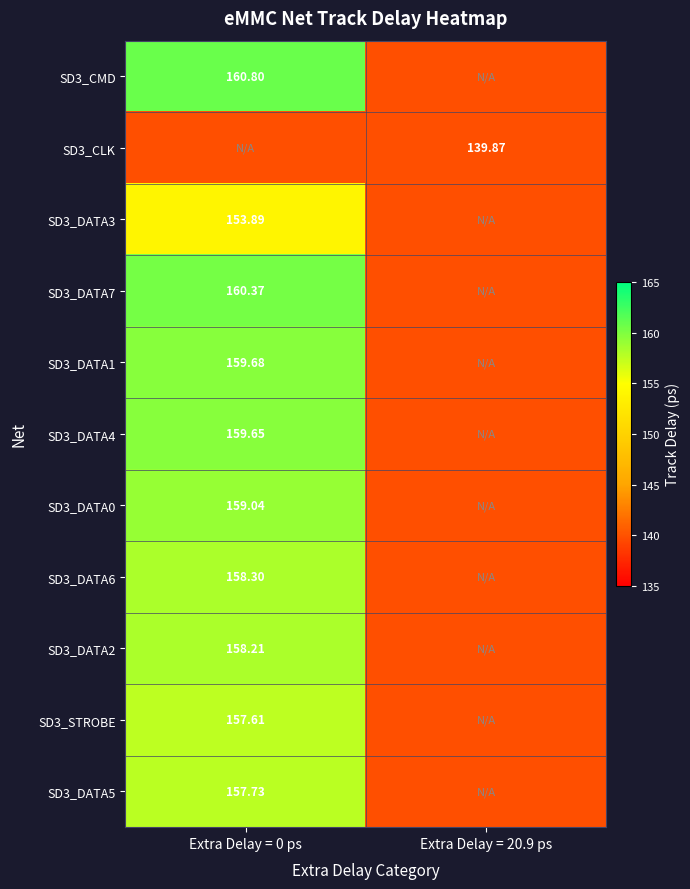

What is the greatest value displayed?

160.8